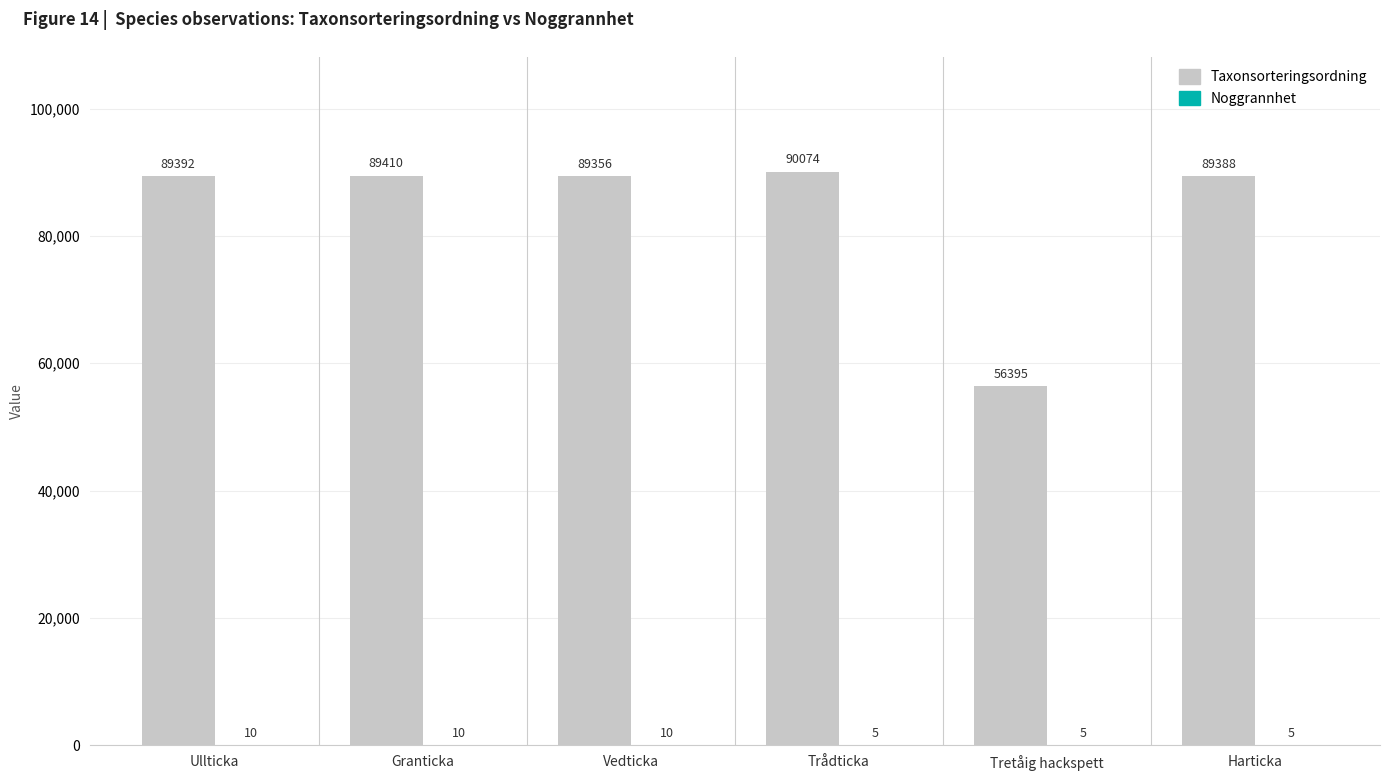

What is the maximum value for Taxonsorteringsordning?

90074